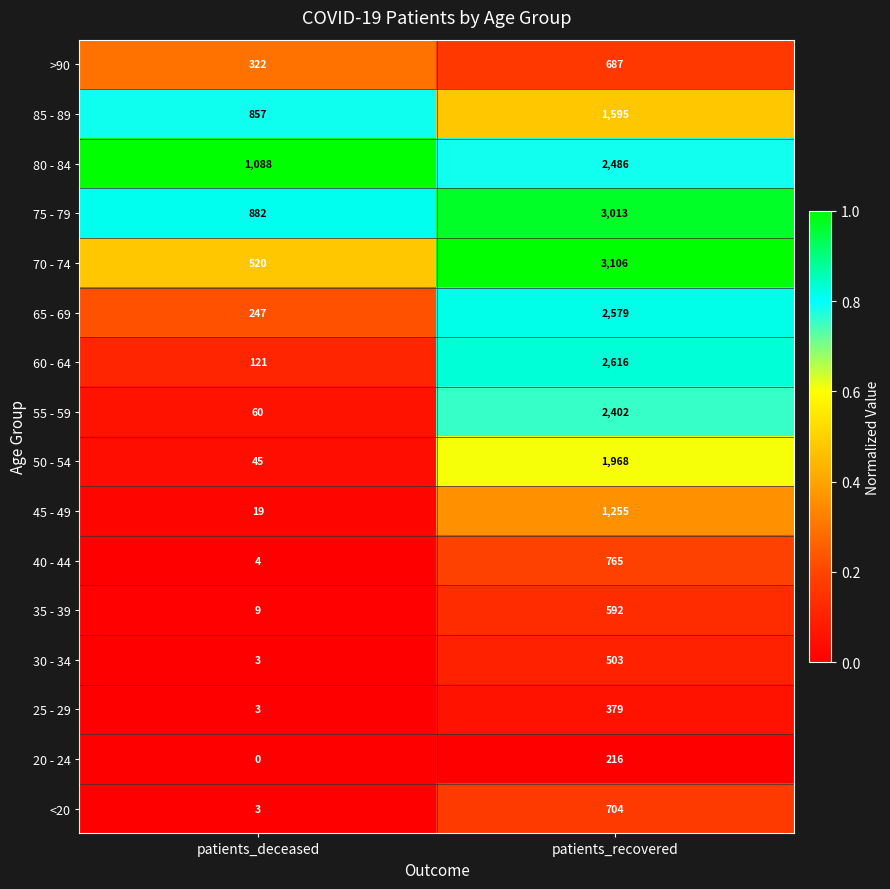

True or false: >90 has a value of 523 at patients_deceased.

False